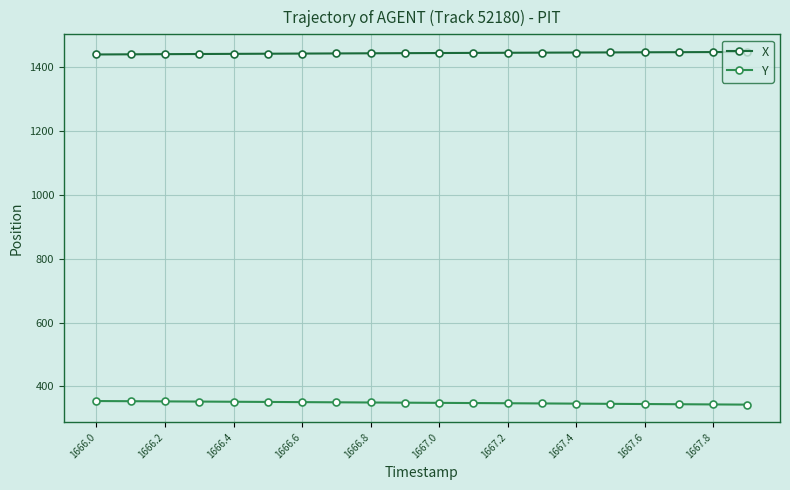

Which series has the largest total across all categories?

X